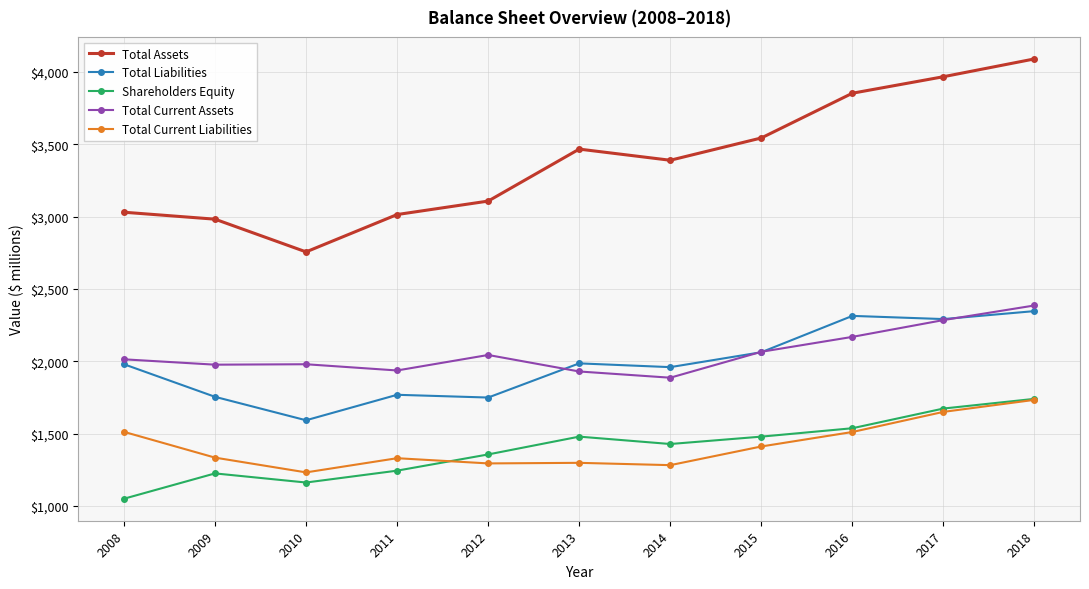

At which category does Total Current Liabilities reach its first local valley?

2010